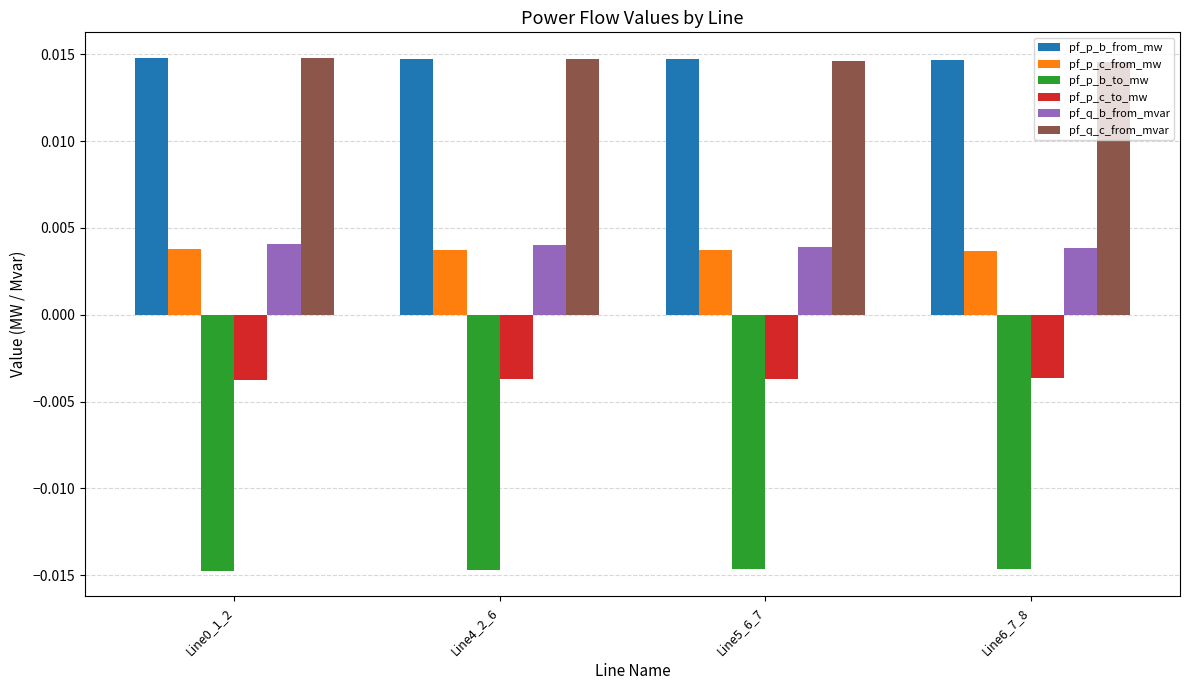

Count the pf_q_c_from_mvar values in the range 0 to 1.

4